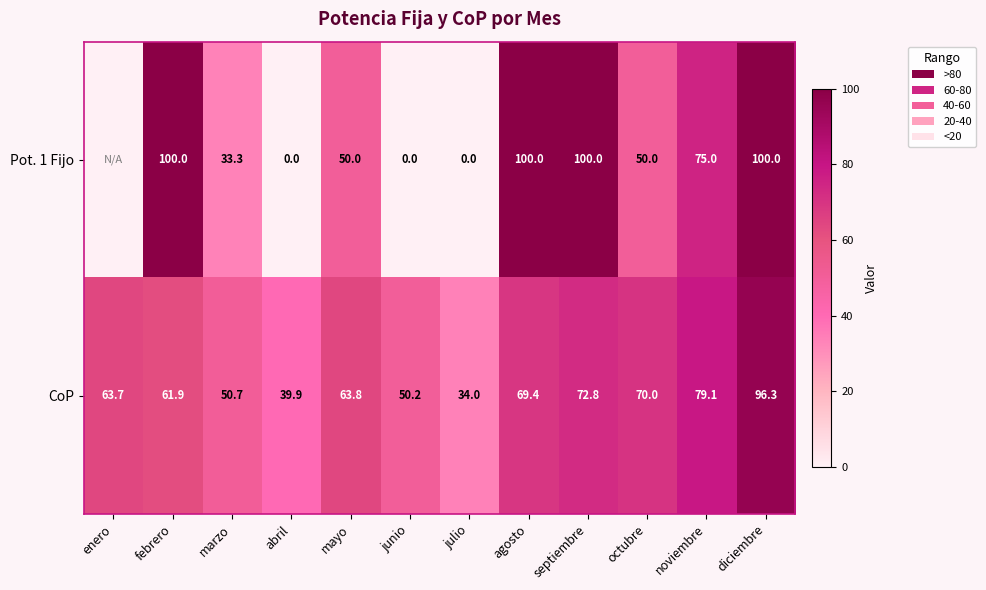

How many data points in CoP are above 63?

7